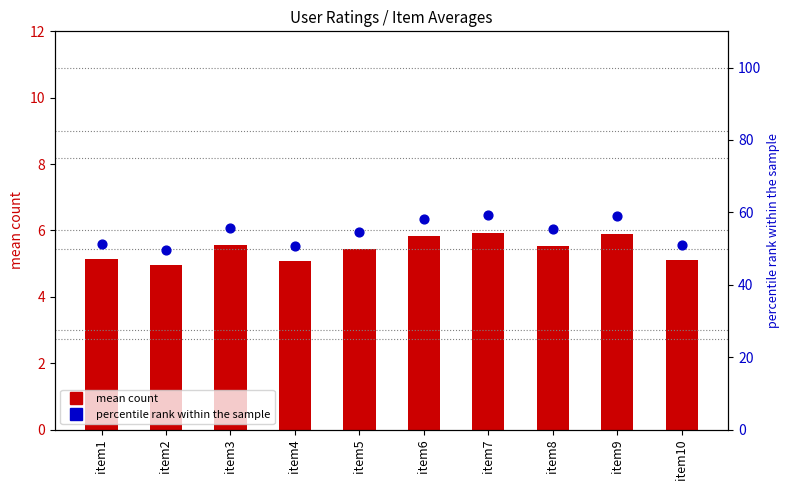

What is the total value across all series at item5?

60.0